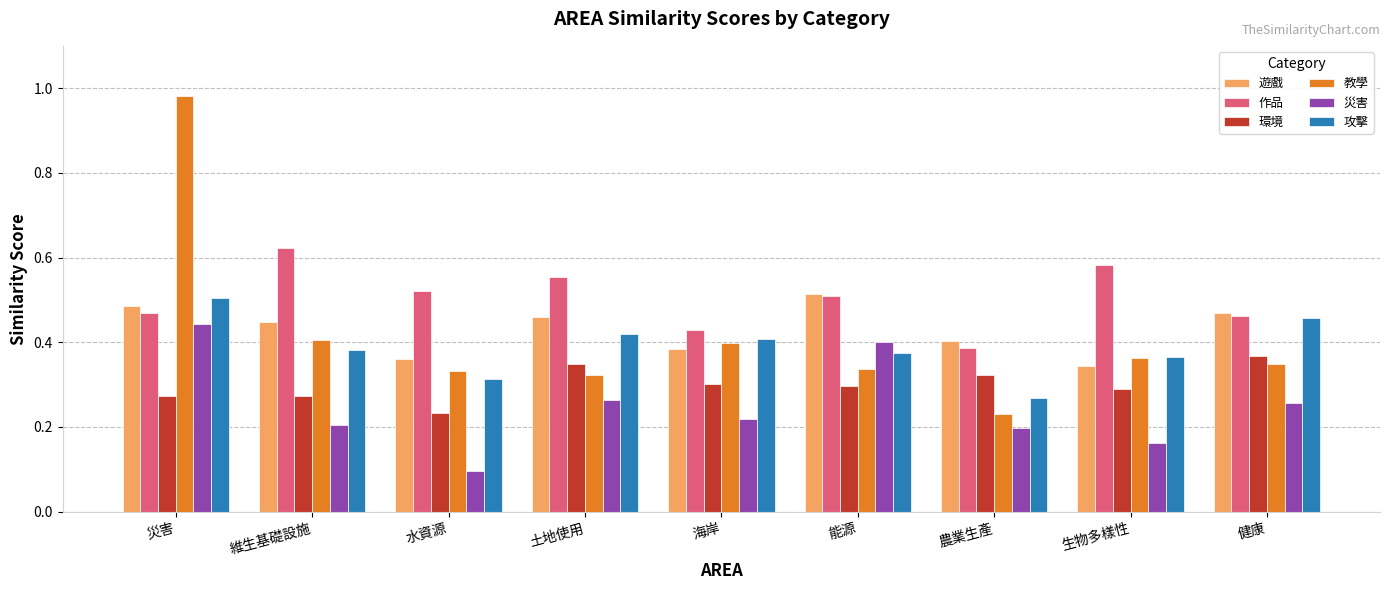

Where is 作品 nearest to the value 0?

農業生產